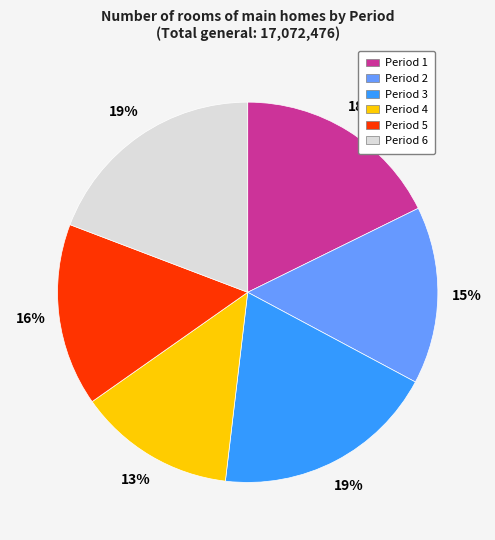

Is there a majority slice in this chart?

No